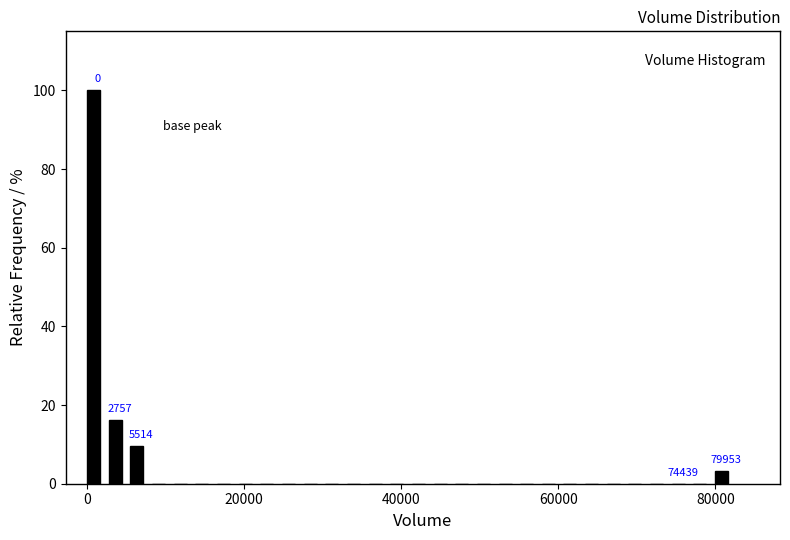

Around what value on the x-axis is the tallest bar? Give the approximate position of its centre, as read against the axis.

0